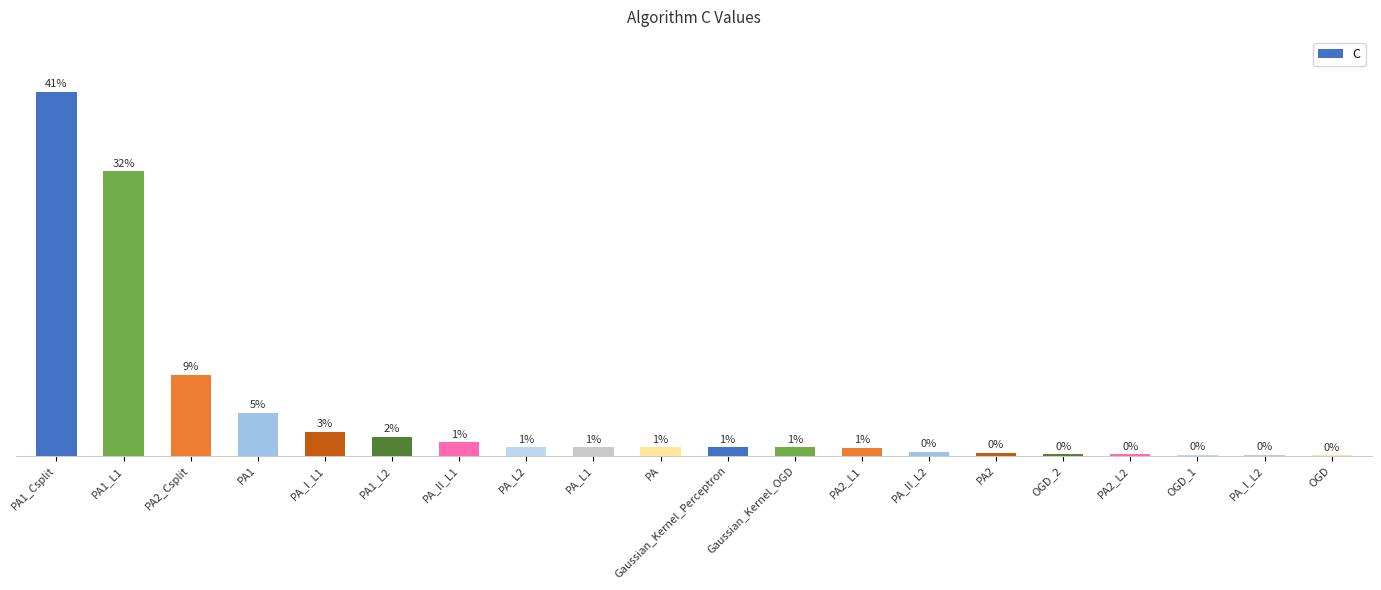

True or false: the data shows 0.5 at PA2.

False